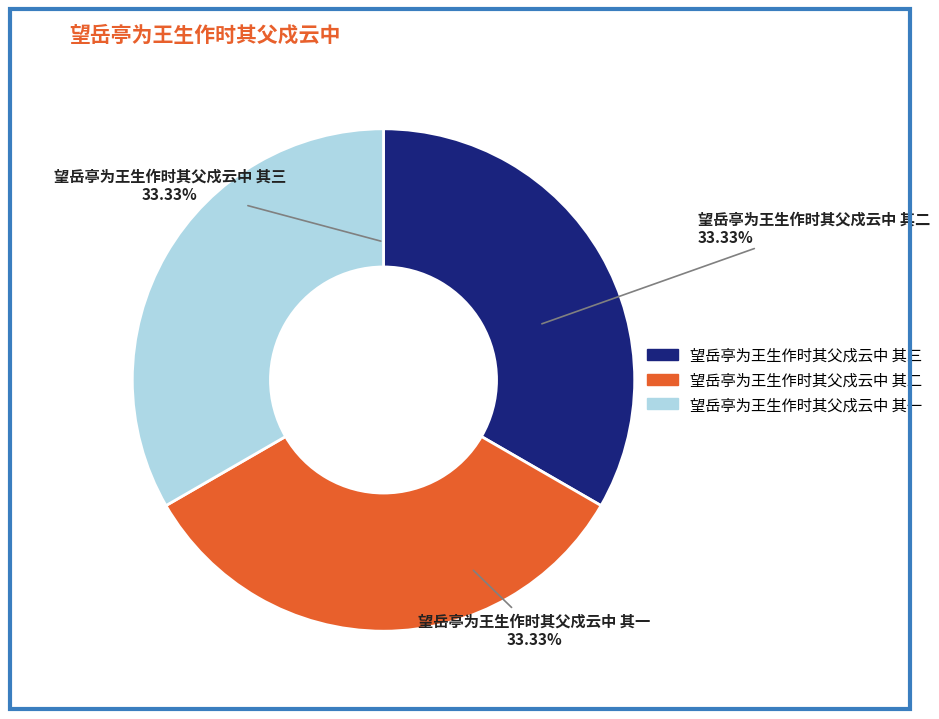

Count the number of slices in the pie.

3